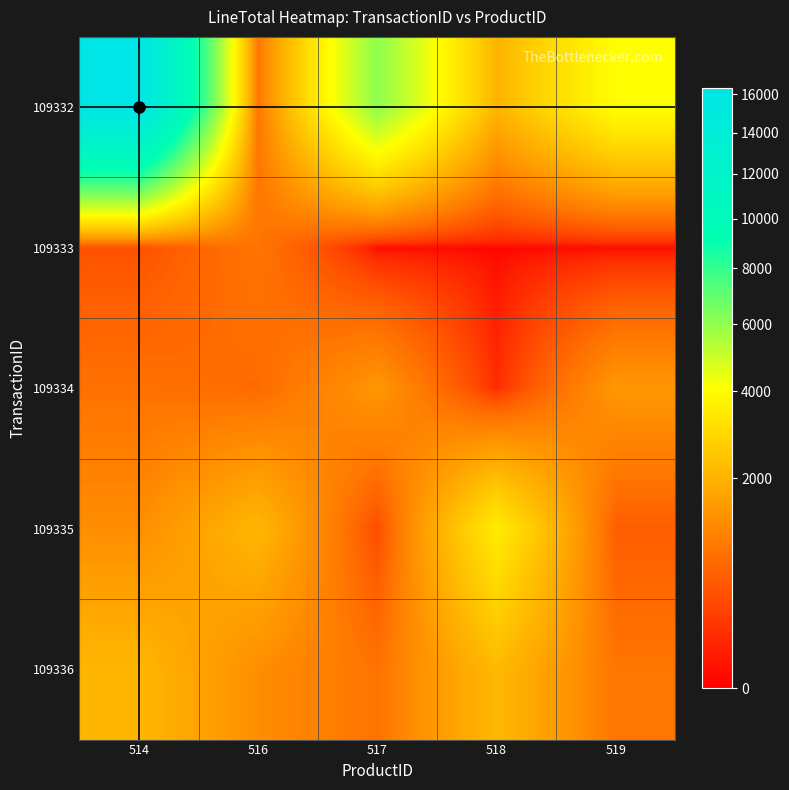

Reading right to left, transcribe all the data shown in this chart.

109332: 519=4080.0	518=2040.0	517=6075.0	516=874.8	514=16325.3
109333: 519=0.0	518=0.0	517=0.0	516=874.8	514=419.5
109334: 519=1445.2	518=115.4	517=1429.4	516=714.7	514=809.8
109335: 519=551.8	518=3499.2	517=367.9	516=2097.3	514=1258.4
109336: 519=874.8	518=2147.0	517=838.9	516=1258.4	514=2097.3